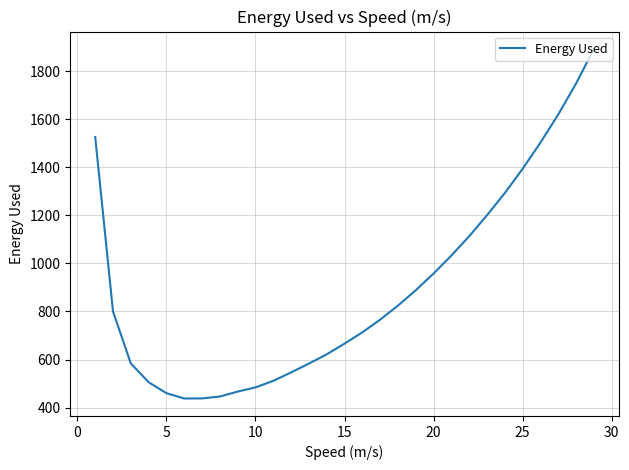

Count the number of data series in this chart.

1